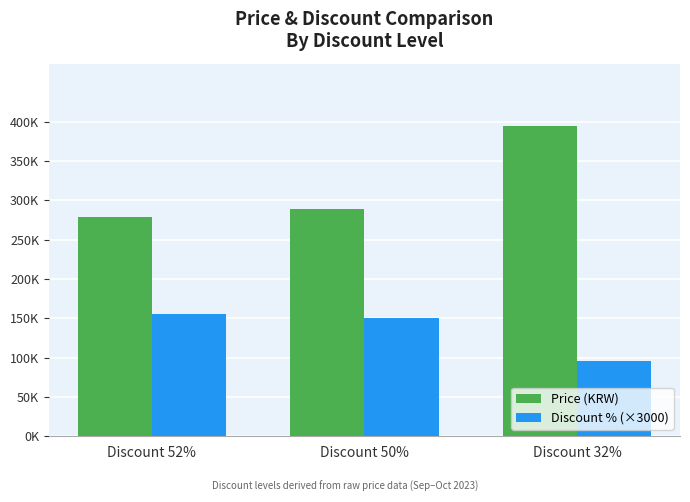

What is the value of the Discount % (×3000) bar at the 2nd from the left?

150000